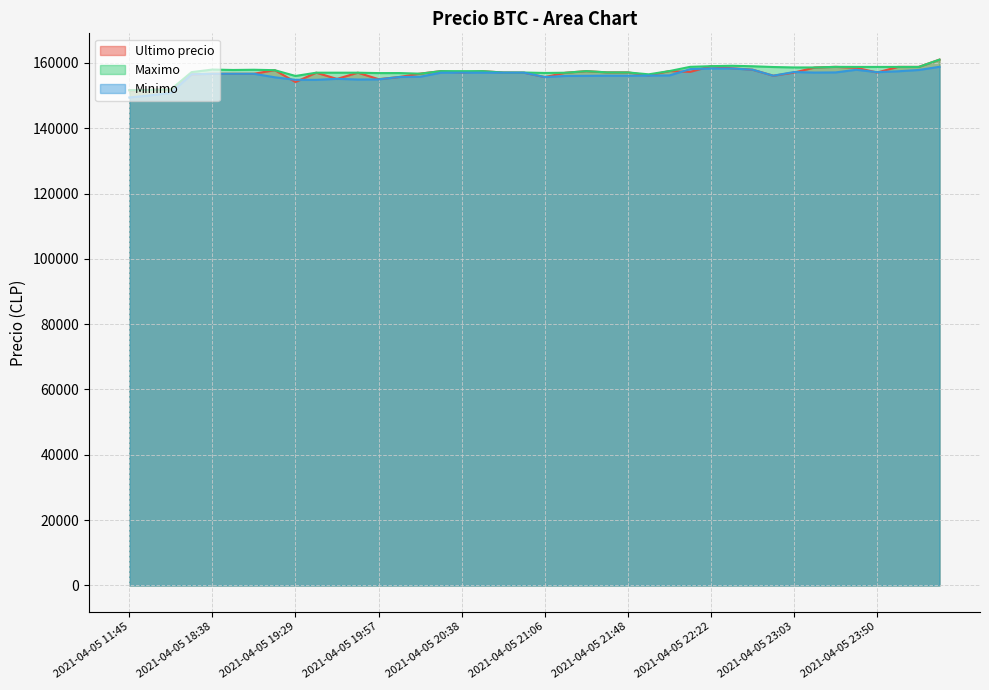

Where does the Maximo series first go above 157477?

2021-04-05 18:38